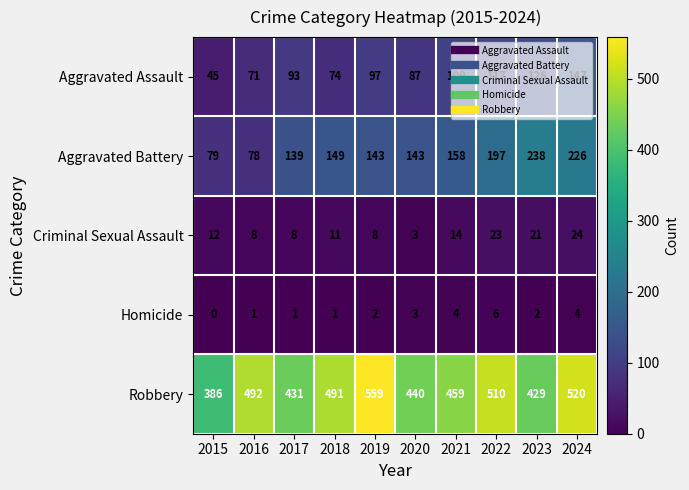

Which series has the largest range (max minus min)?

Robbery